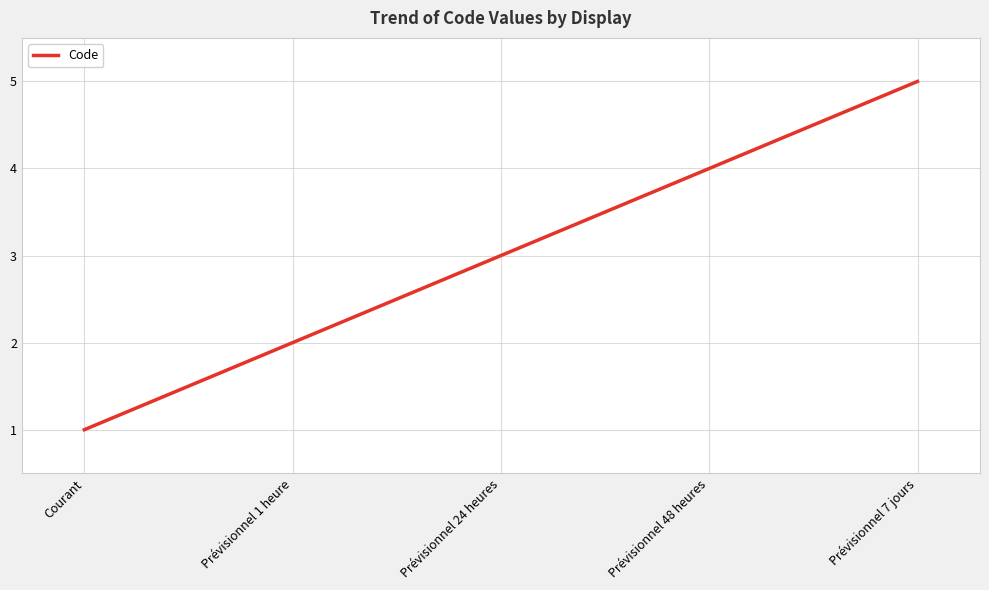

True or false: the data shows 3 at Prévisionnel 24 heures.

True